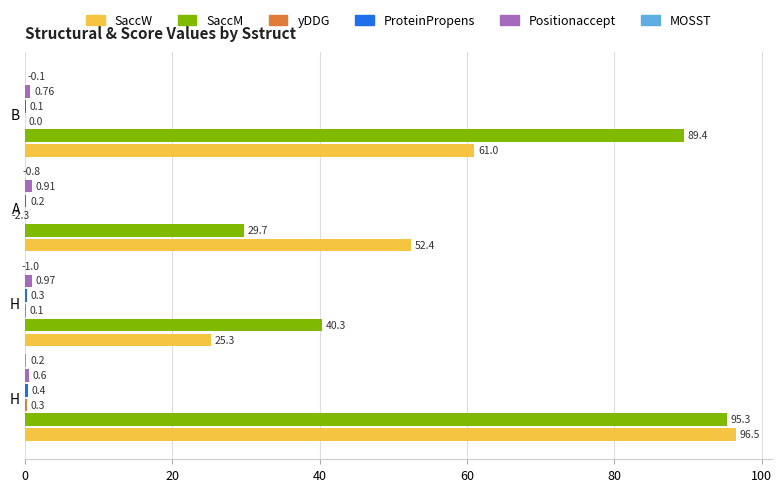

What are all the series names shown in the legend?

SaccW, SaccM, yDDG, ProteinPropens, Positionaccept, MOSST